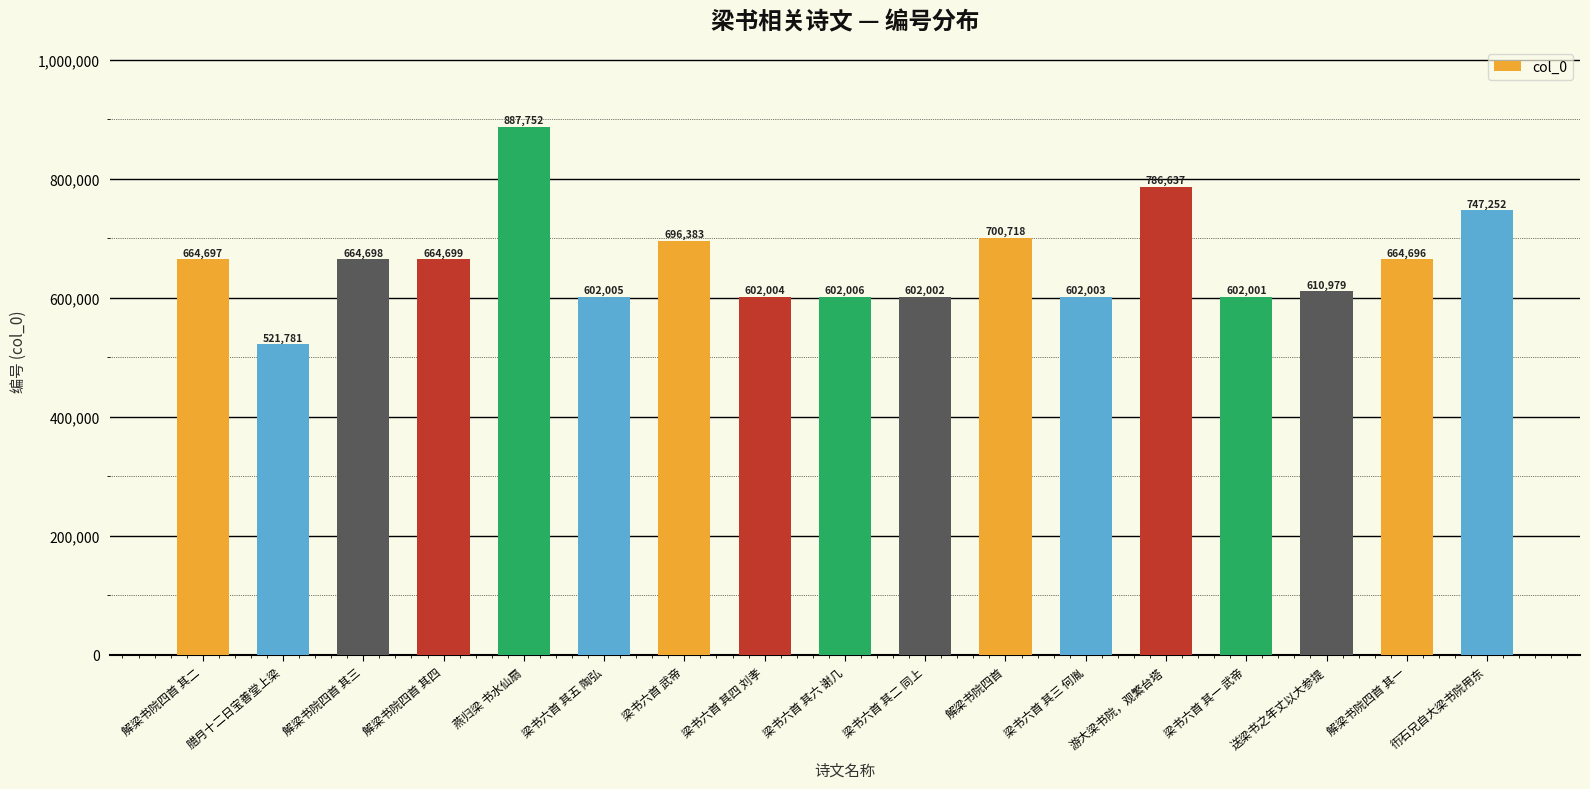

What is the difference between the values at 燕归梁 书水仙扇 and 梁书六首 武帝?

191369